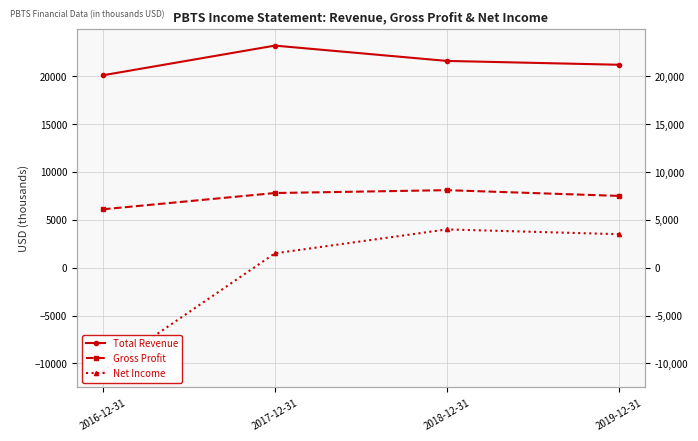

List the series in order of their peak value, highest first.

Total Revenue, Gross Profit, Net Income